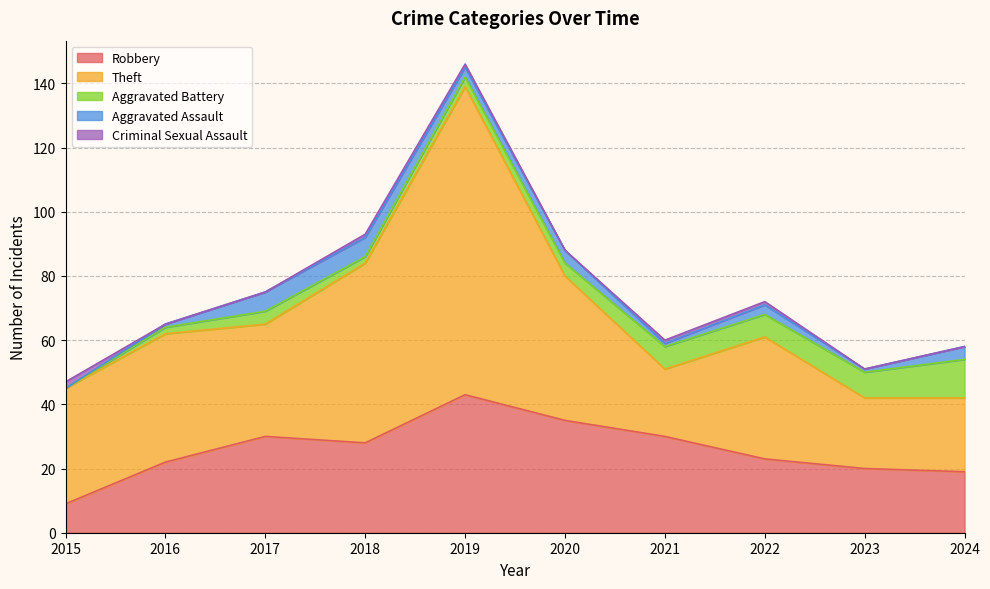

In Criminal Sexual Assault, how many points are lower than both neighbors (excluding endpoints)?

1